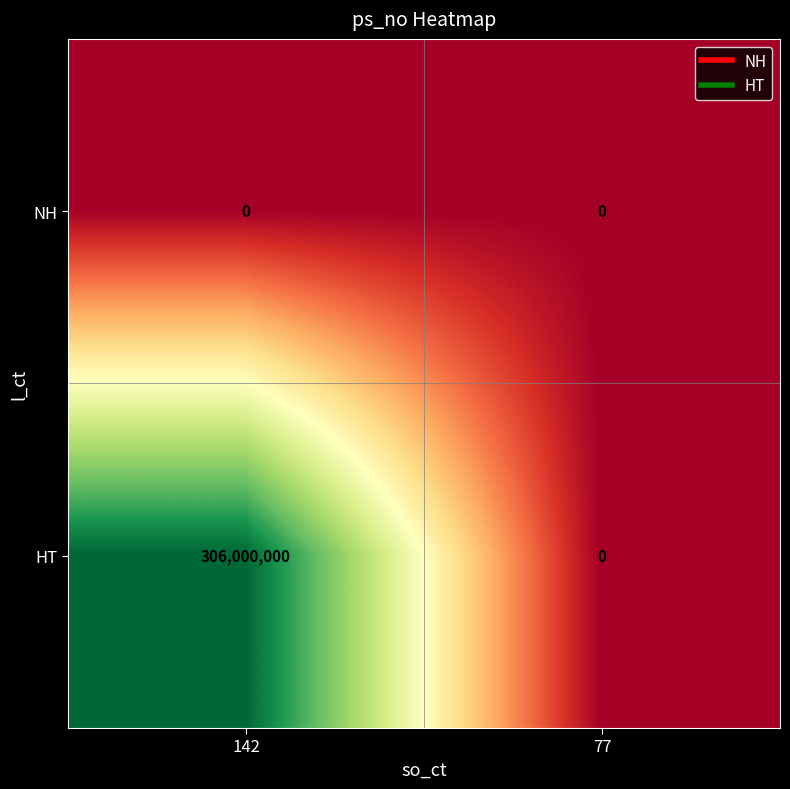

Rank the series by their maximum value, from lowest to highest.

NH, HT